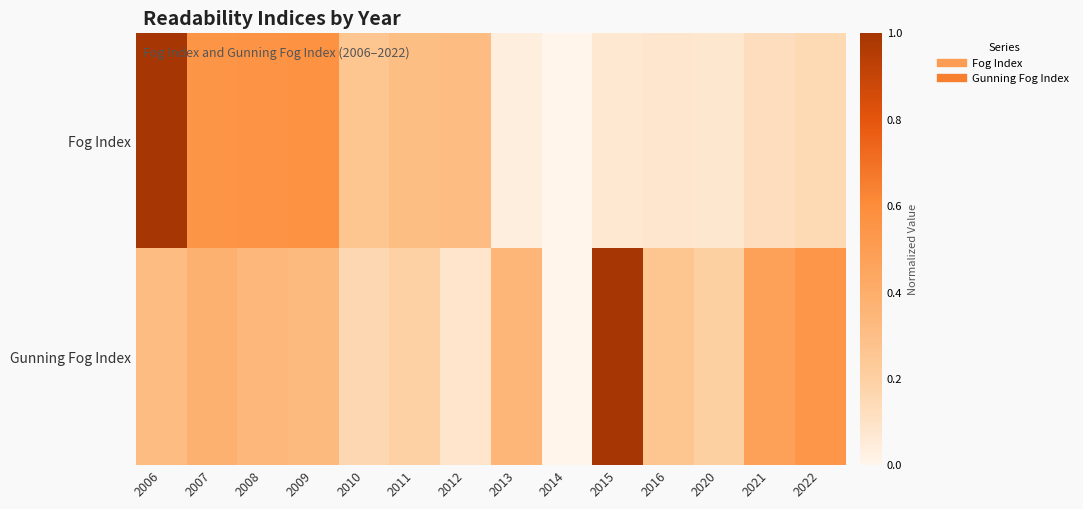

At which category is the sum across all series the highest?

2006